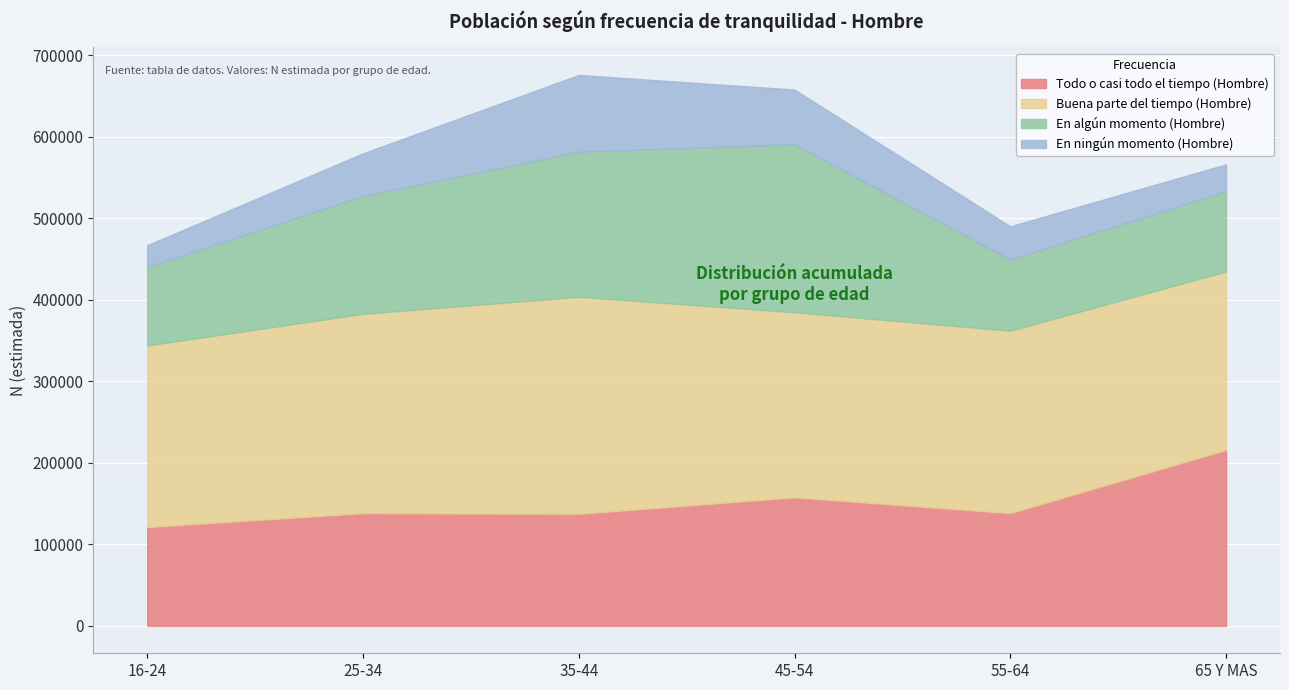

True or false: En ningún momento (Hombre) and En algún momento (Hombre) cross at least once.

False